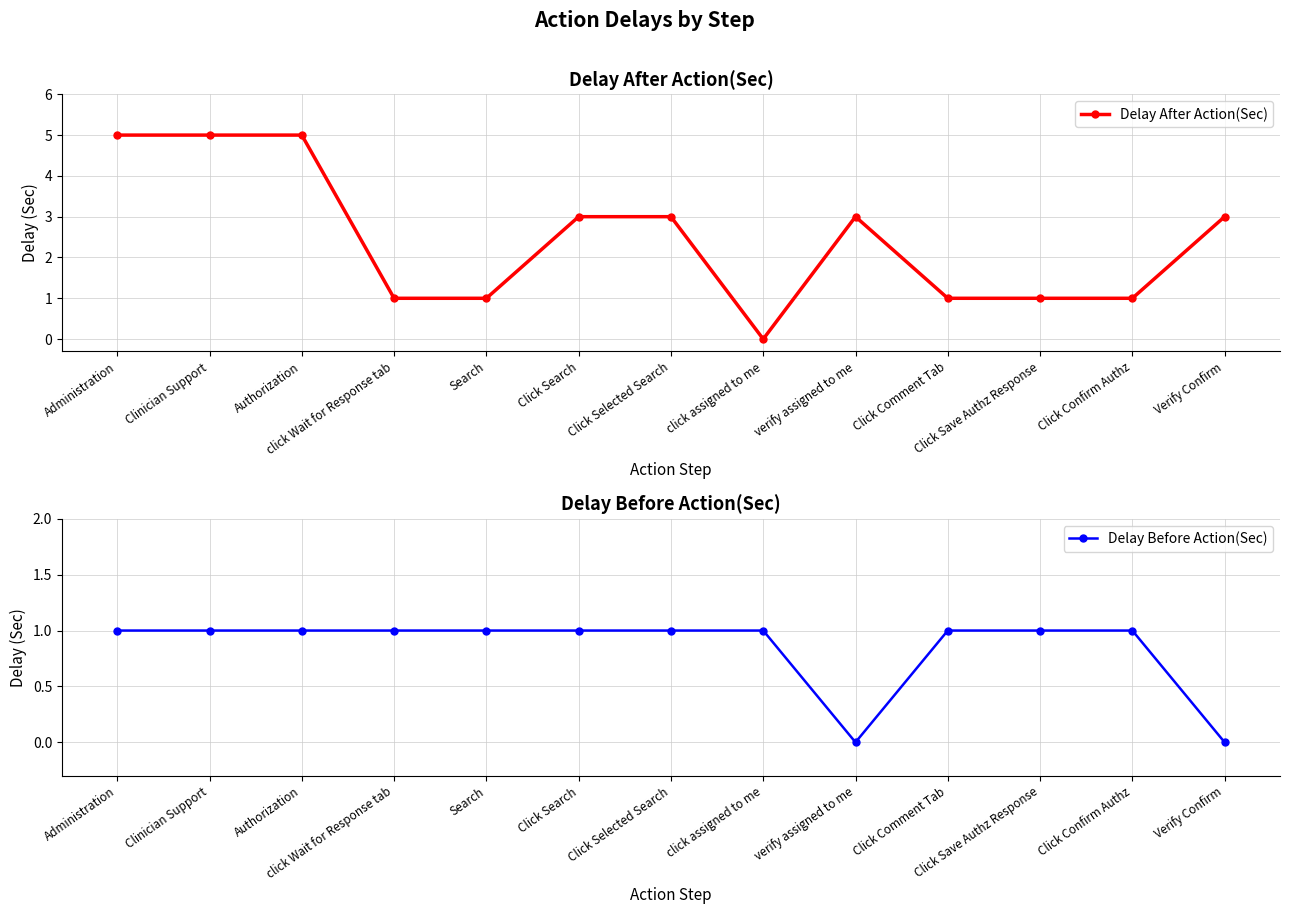

How many lines are shown in the chart?

2